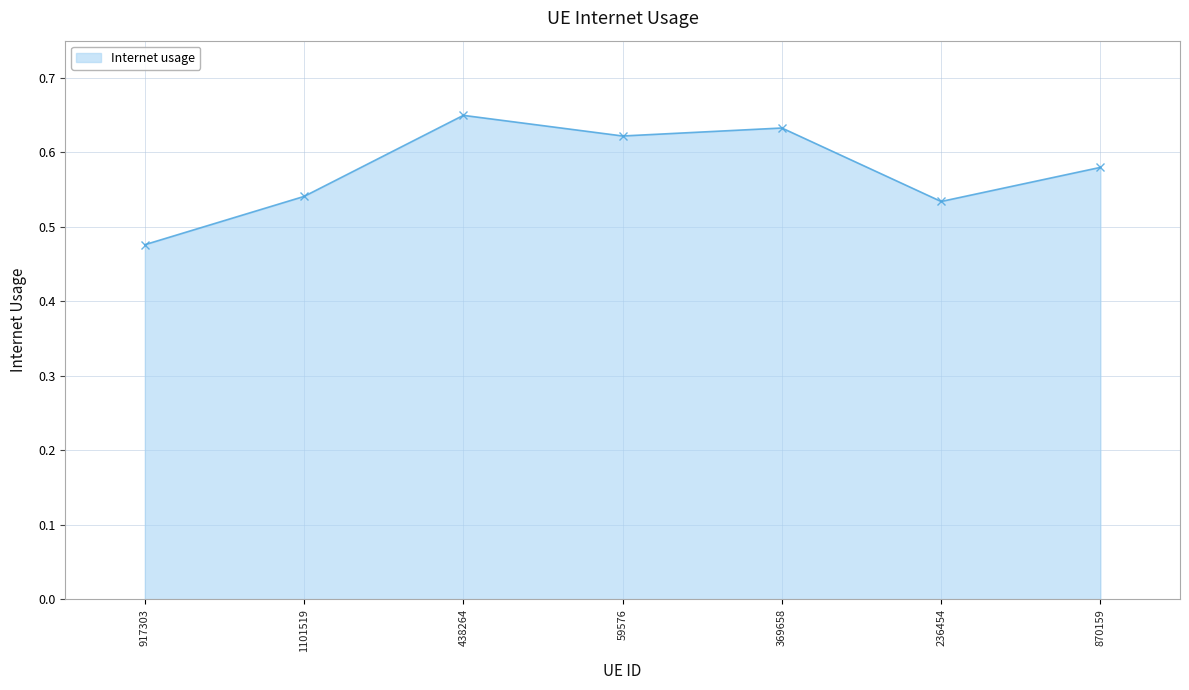

How many data points does each series have?

7